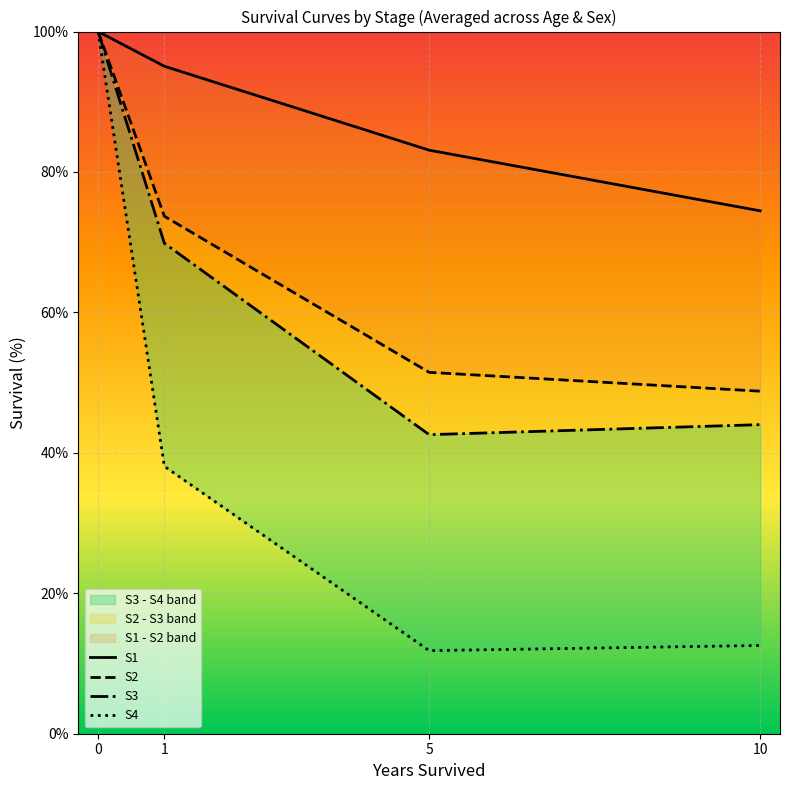

At which label is S3 closest to 71?

1